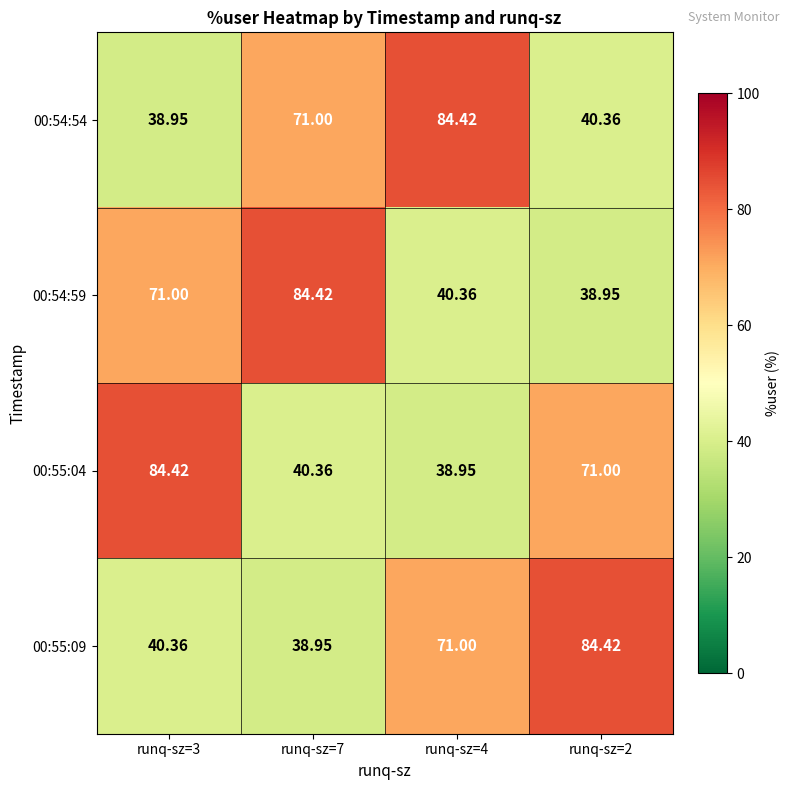

Is the value of 00:55:09 at runq-sz=4 greater than the value of 00:54:54 at runq-sz=3?

Yes